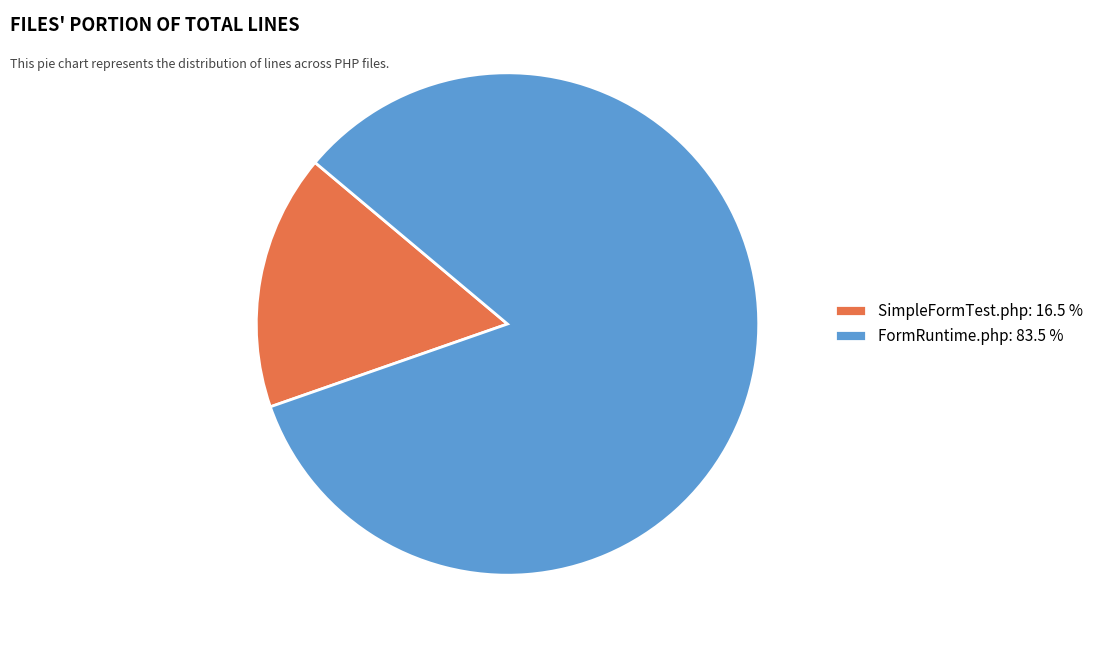

Is there any slice that represents more than half of the pie?

Yes